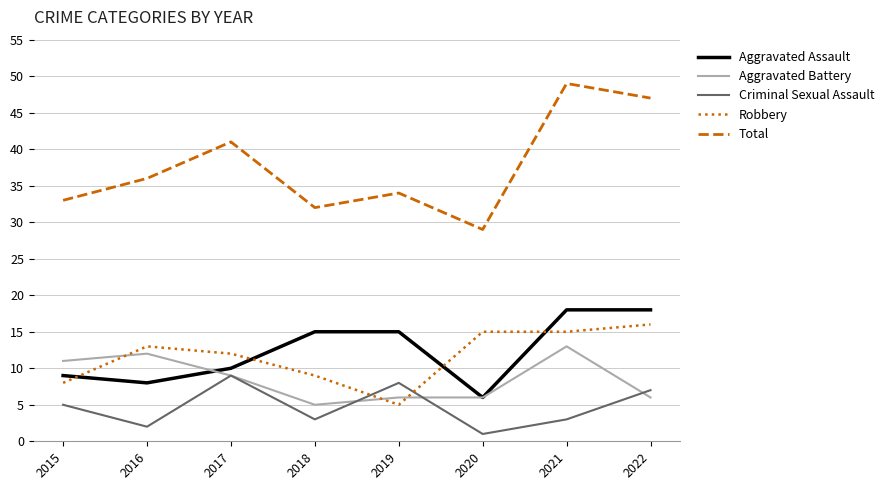

True or false: Robbery has a value of 5 at 2019.

True